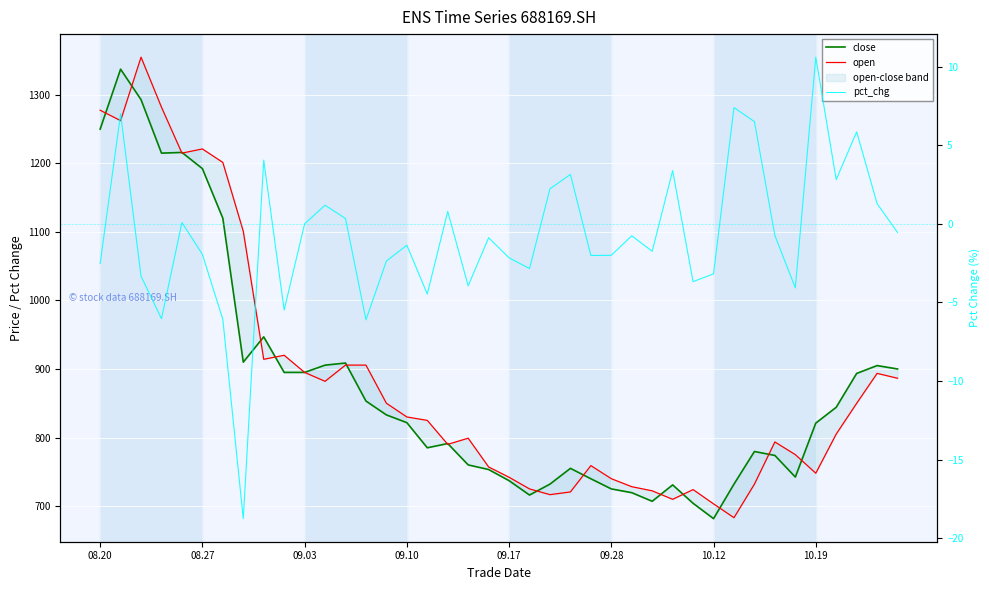

What is the approximate value of close at 36?

844.1